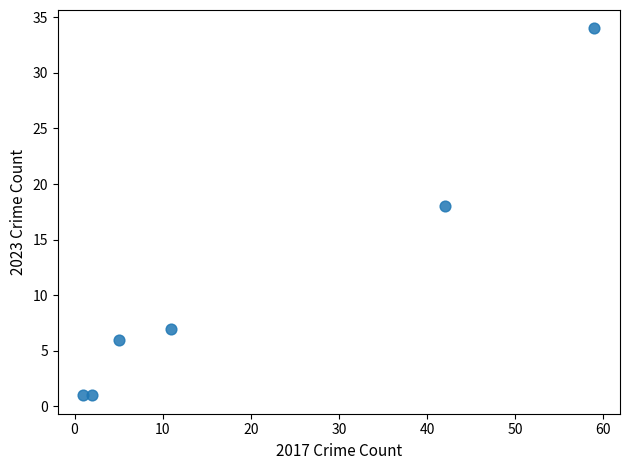

What Y value in the scatter plot is closest to 17?

18